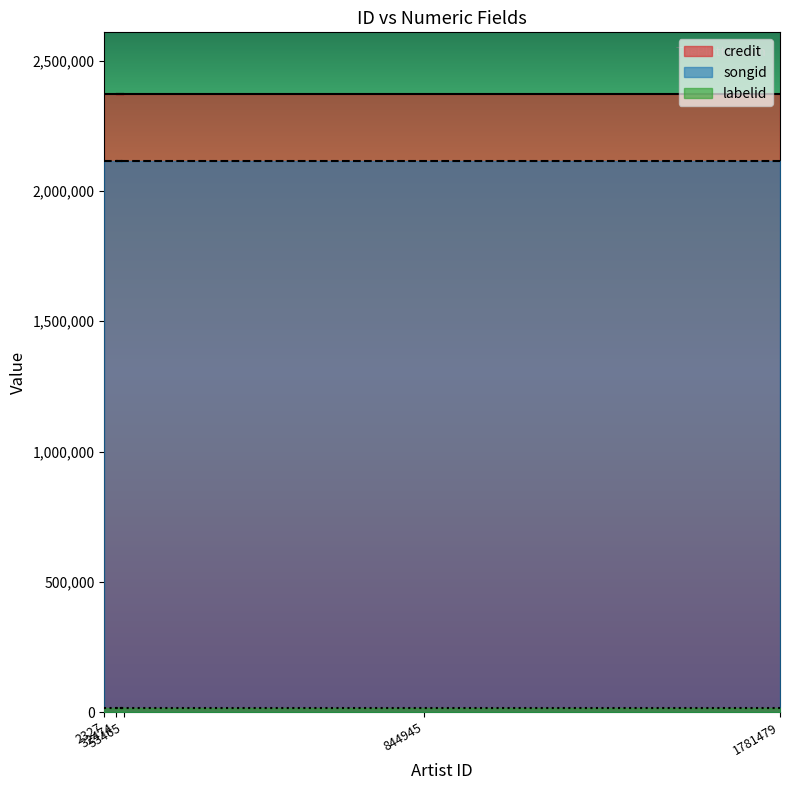

At how many categories does at least one series exceed 1986084?

5